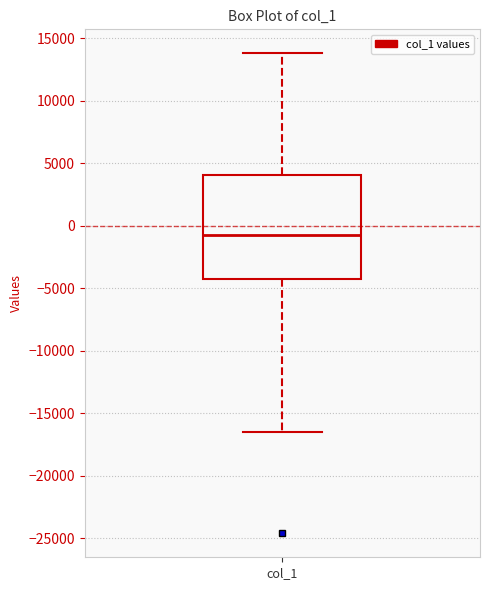

Transcribe this box plot: give where the median line is, the range the box spans, and where the two whiskers end, as read against the y-axis. The values are not printed on the chart, so give them approximately, as read against the axis.

median -1000, box -4500 to 4000, whiskers -16500 to 14000